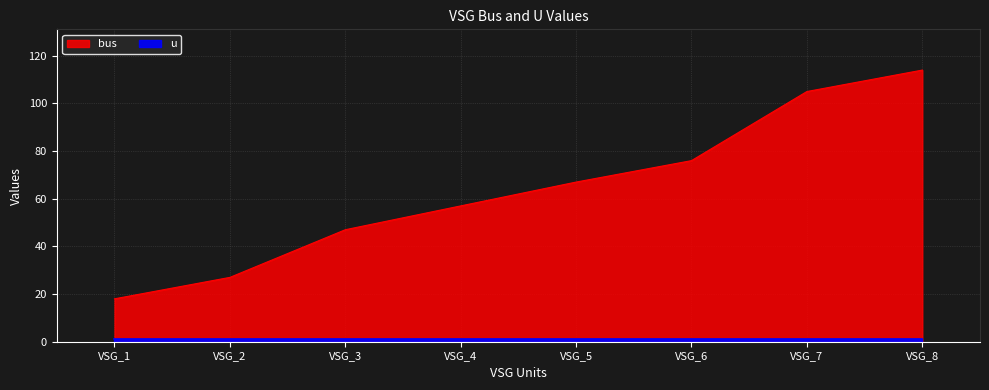

How many values exceed 67?

3